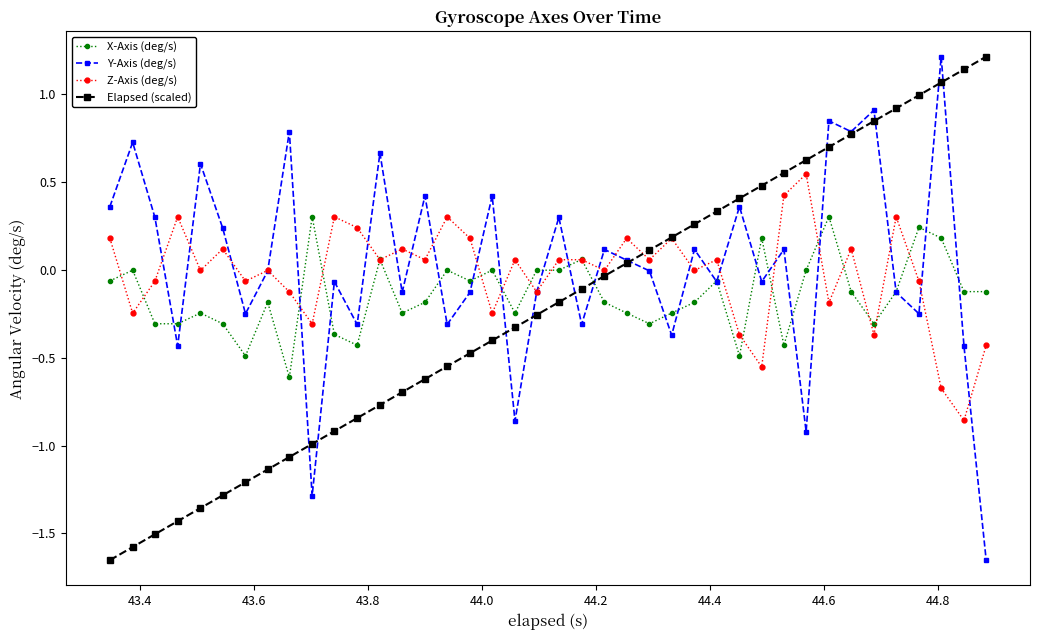

True or false: Elapsed (scaled) has more than 2 interior local peaks.

False